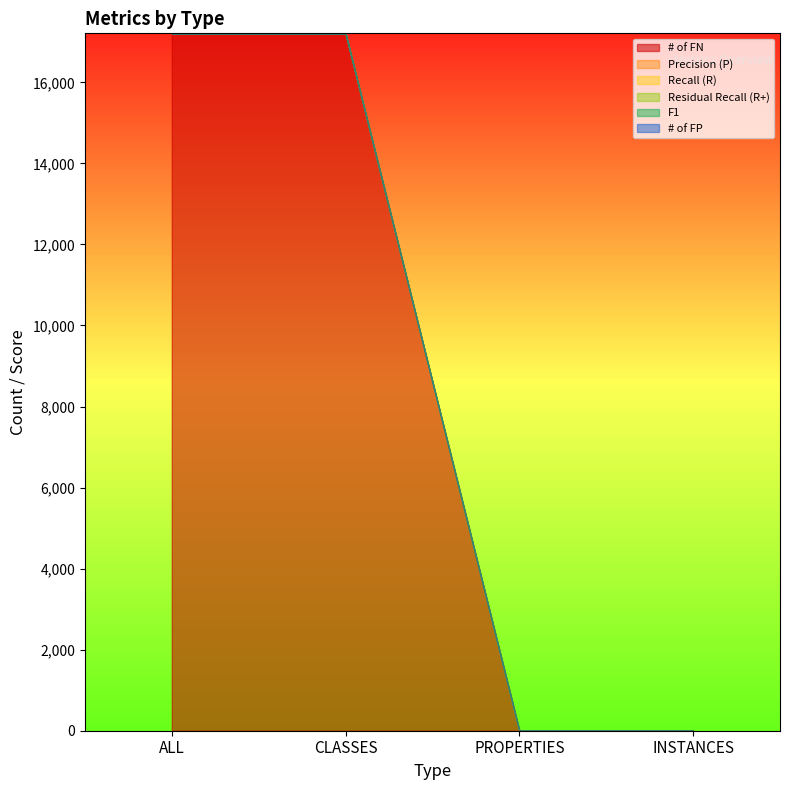

What is the label of the 4th point from the right?

ALL